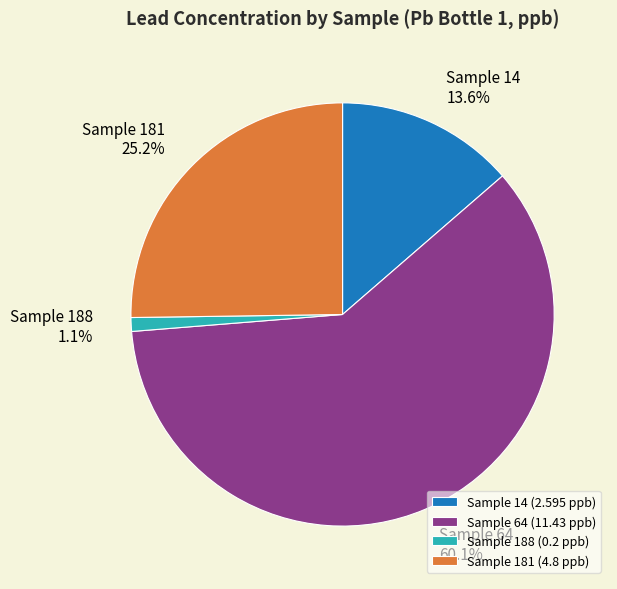

What percentage is NOT represented by Sample 14?

86.4%